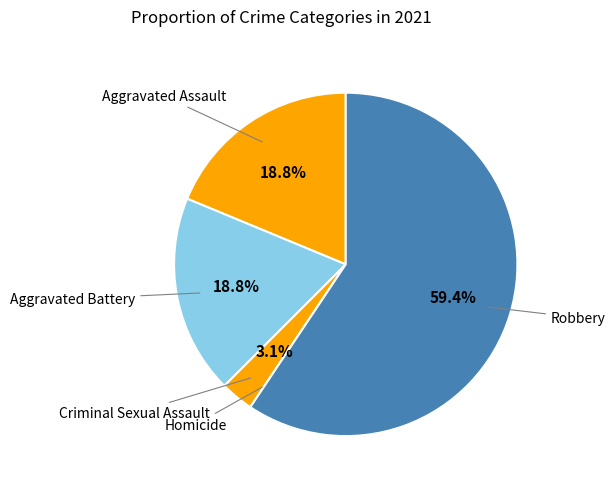

To the nearest percent, what is the difference between the largest and smallest slice percentages?

59%